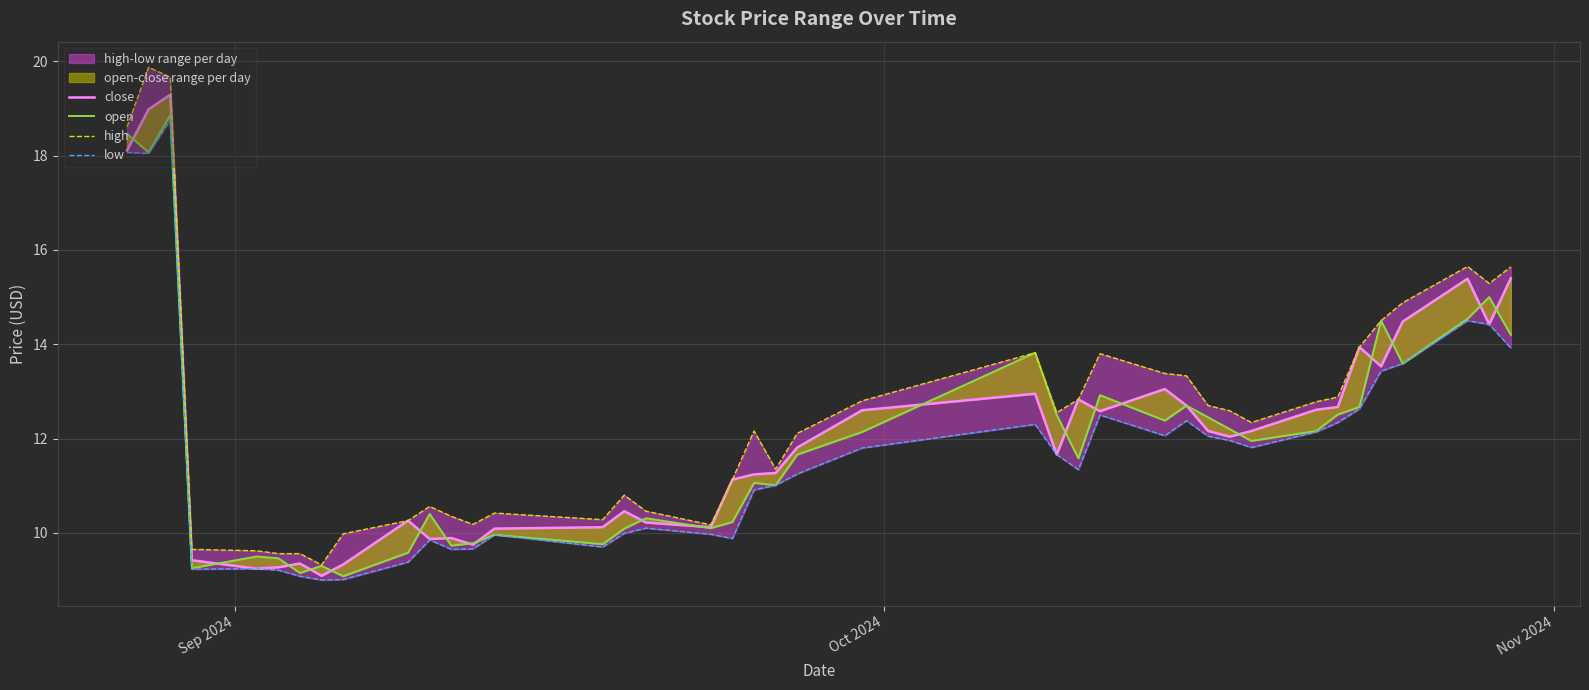

At which label does high first exceed 12?

Sep 2024